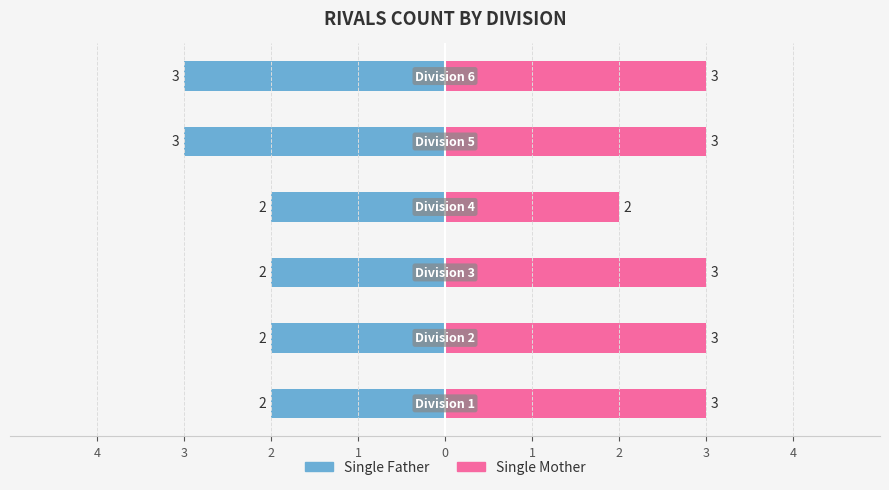

Rank the series at 0 from highest to lowest value.

Single Mother, Single Father